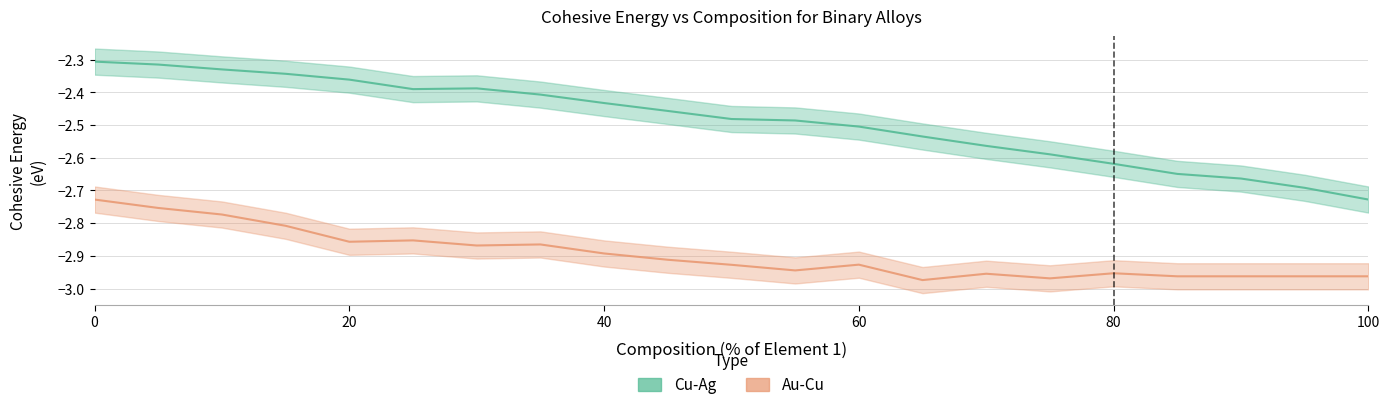

What is the smallest value displayed?

-3.0